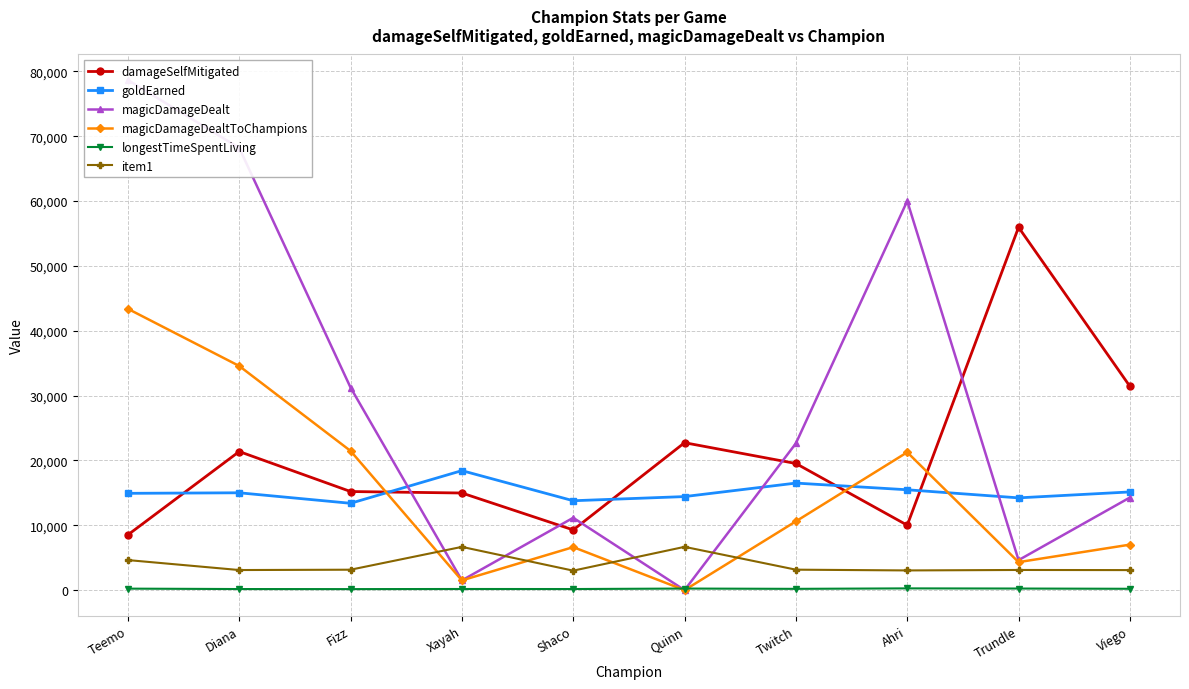

What is the difference between the second highest and minimum values in the magicDamageDealtToChampions series?

34568